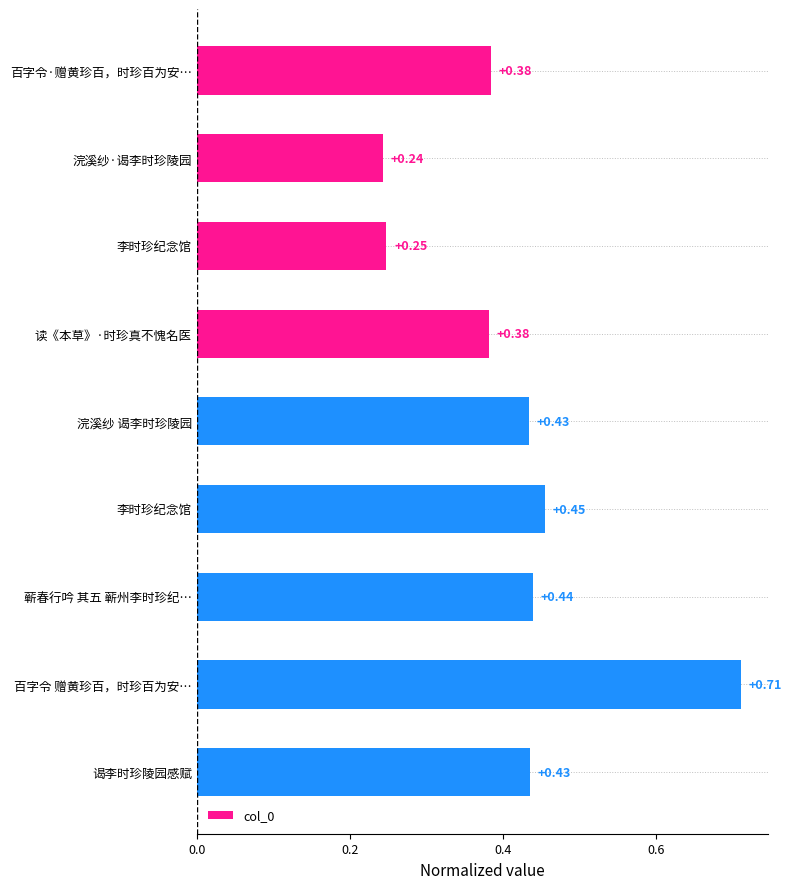

How many values are between 0 and 1?

9